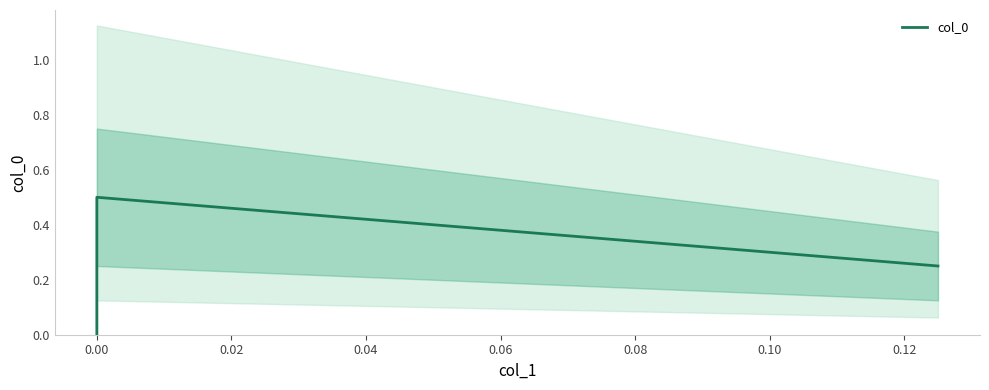

Is it true that the value at 0.00 is 0.5?

True